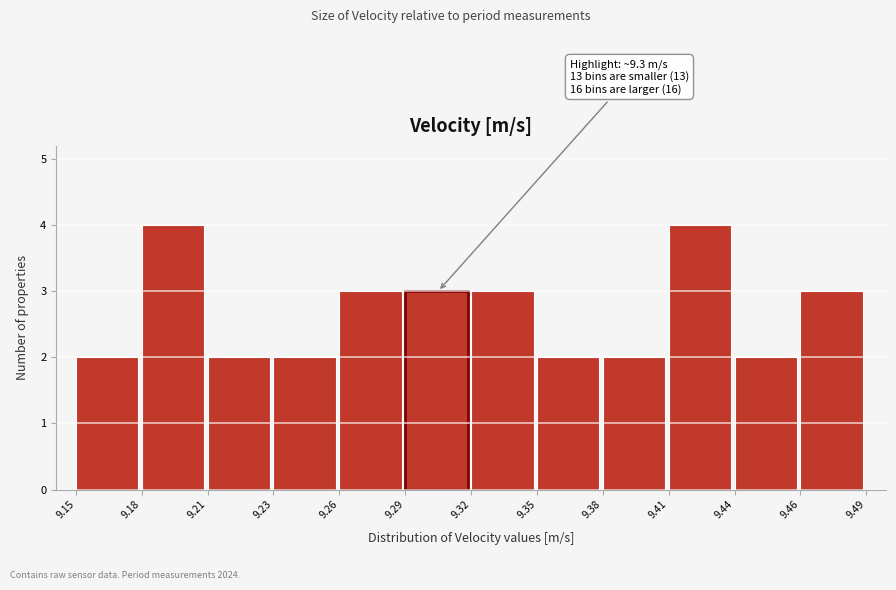

Reading left to right, extract all data points from this chart.

9.15=2	9.18=4	9.21=2	9.23=2	9.26=3	9.29=3	9.32=3	9.35=2	9.38=2	9.41=4	9.44=2	9.46=3